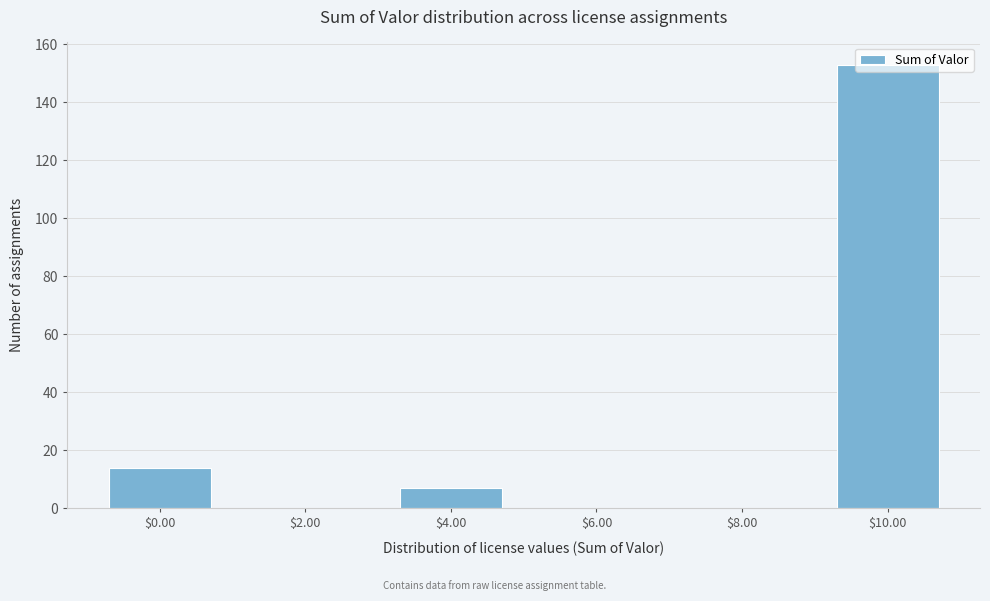

Is it true that the value at $10.00 is 153?

True